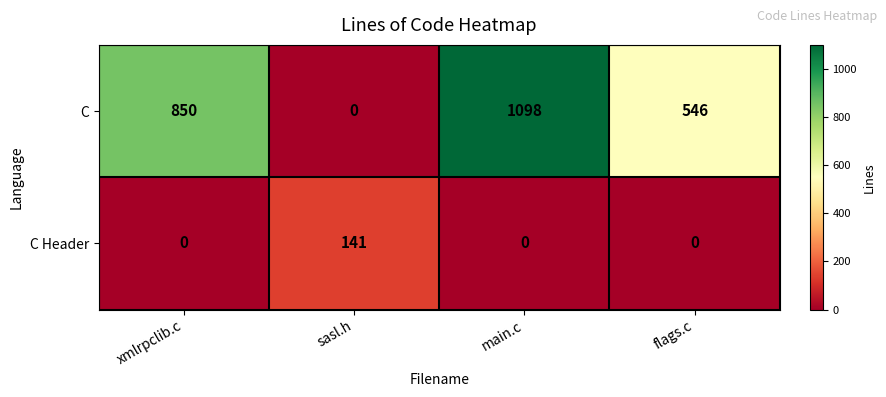

What value does the C series have at main.c, to the nearest 10?

1100